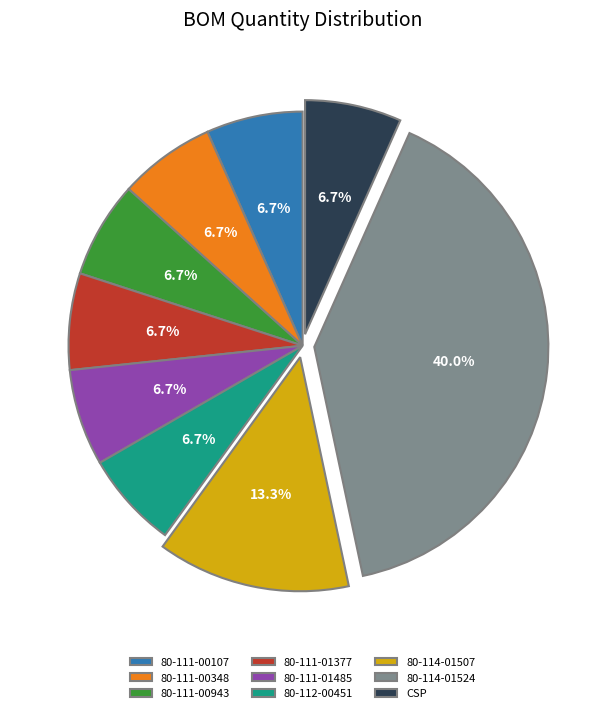

How many segments does this pie chart have?

9